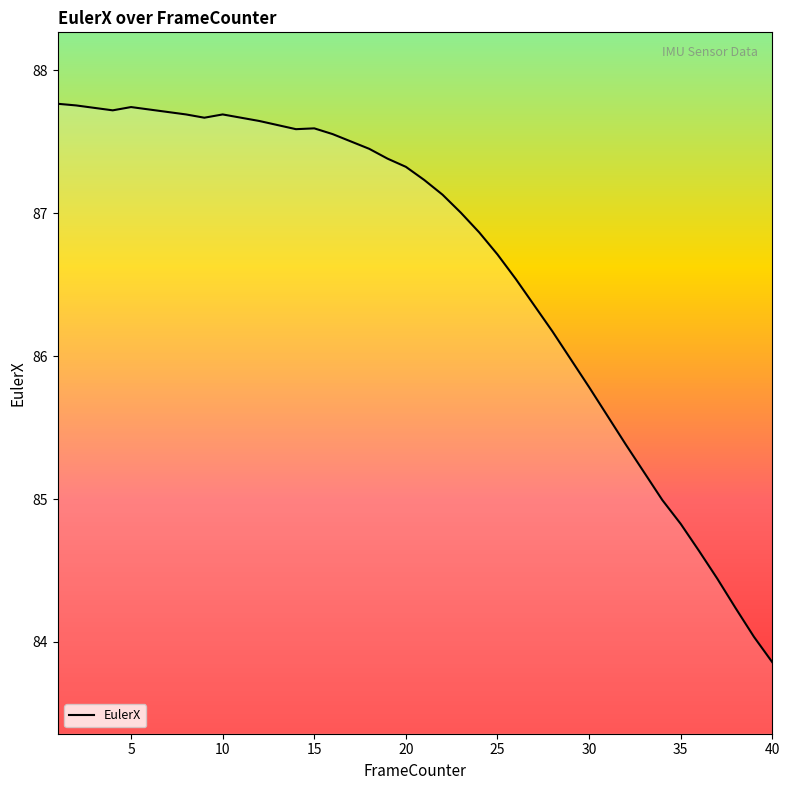

What is the difference between the second highest and second lowest values?

3.7